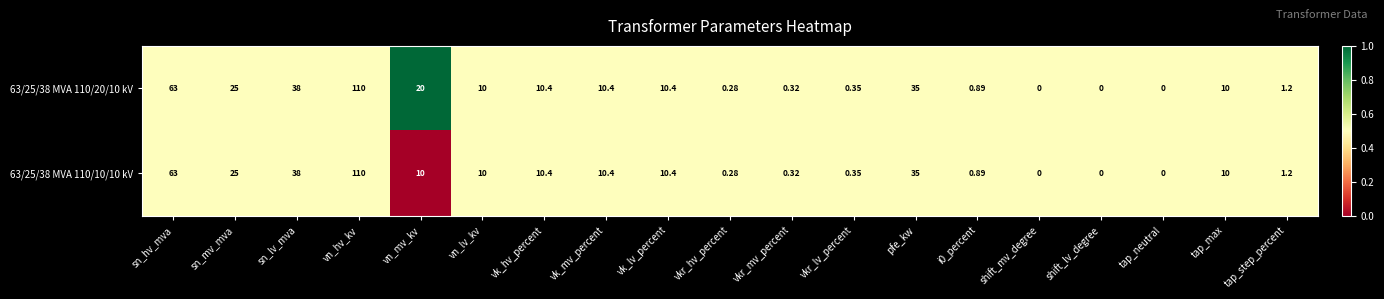

At which label does 63/25/38 MVA 110/20/10 kV reach its peak?

vn_hv_kv